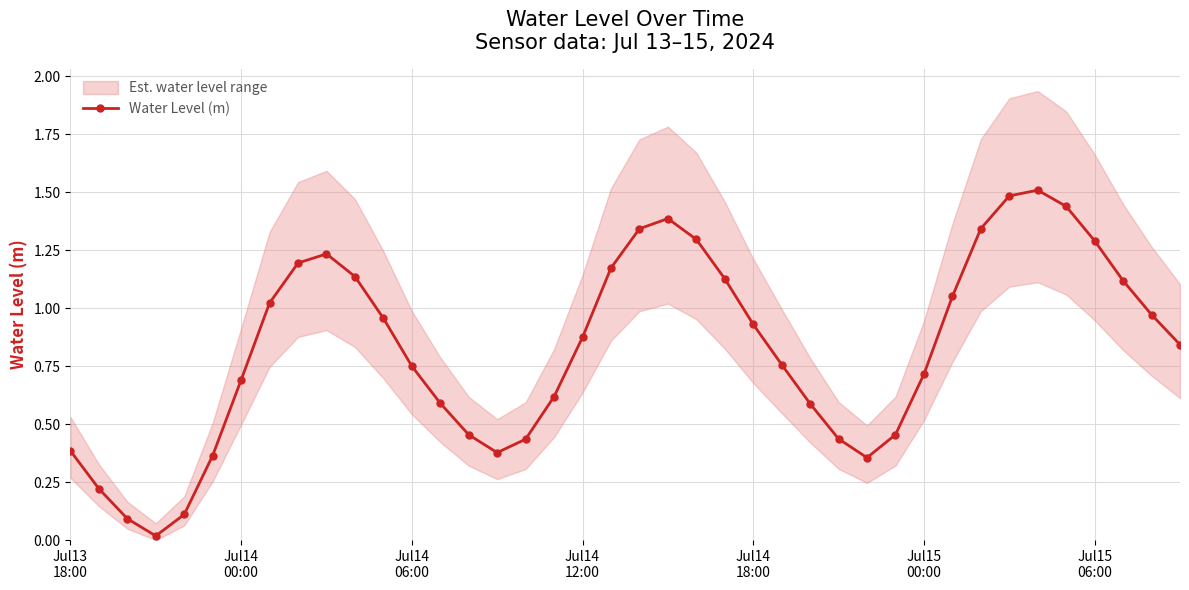

True or false: Water Level (m) has more than 0 points higher than both neighbors.

True